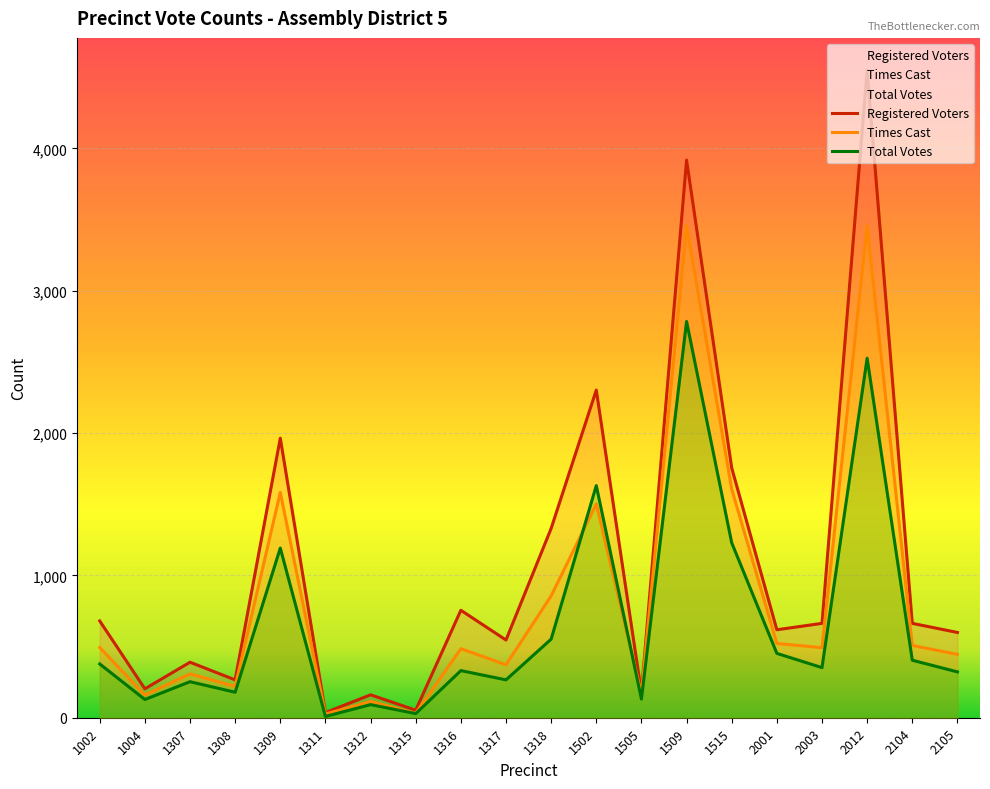

Between 1315 and 2003, which is larger?

2003